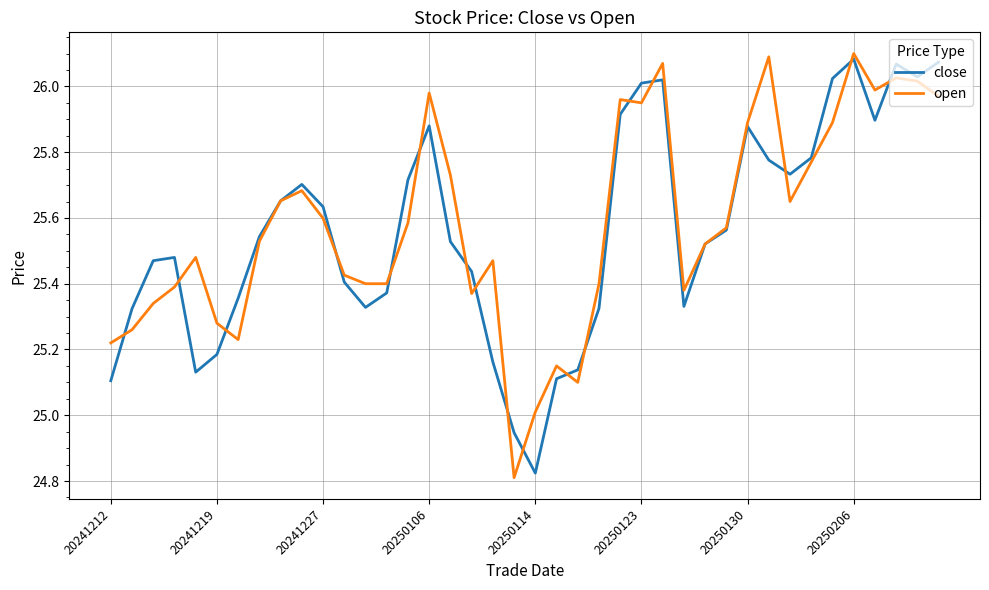

Which series has the widest spread of values?

open